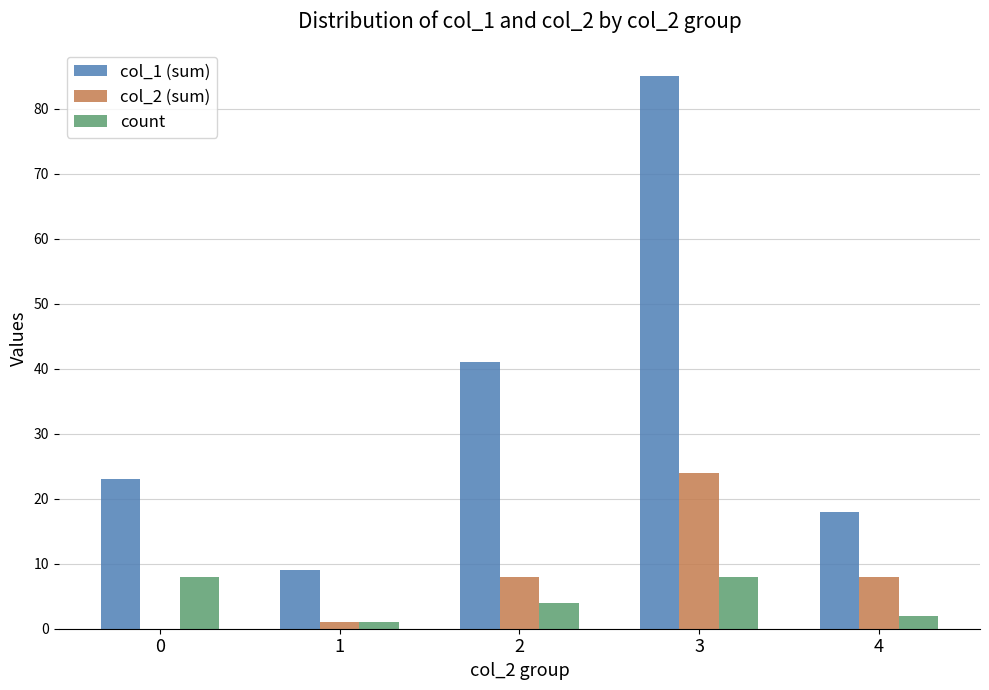

What is the approximate value of col_2 (sum) at 3, to the nearest 10?

20